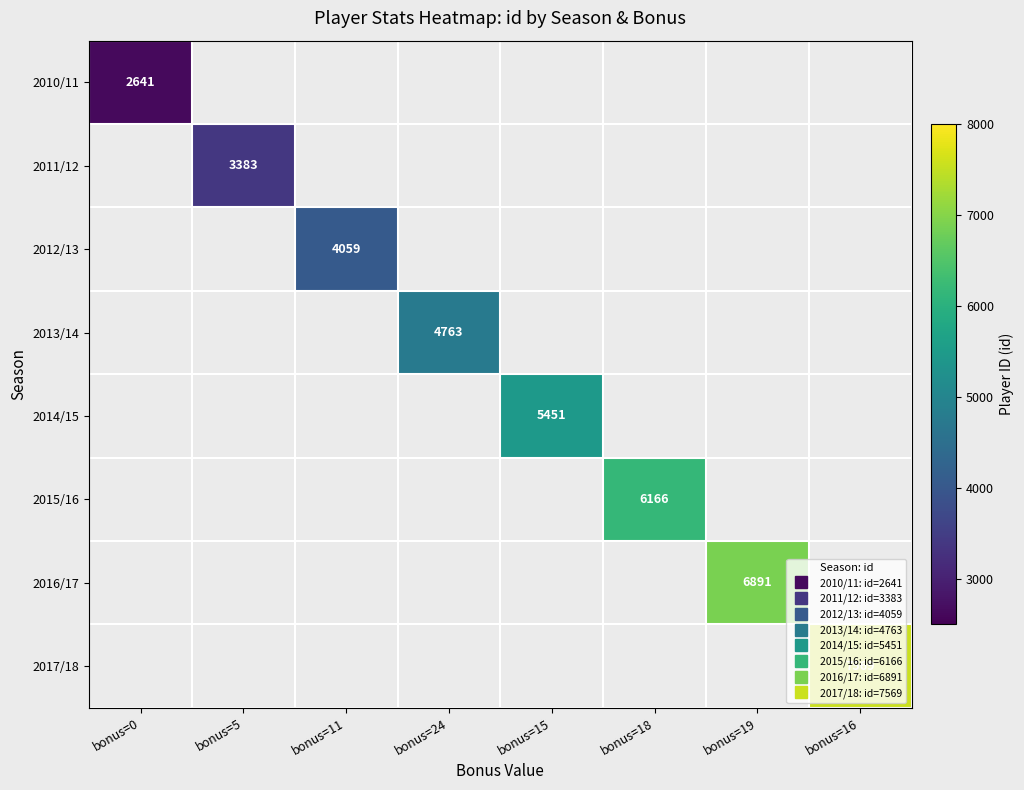

Between bonus=5 and bonus=18, which is larger?

bonus=18